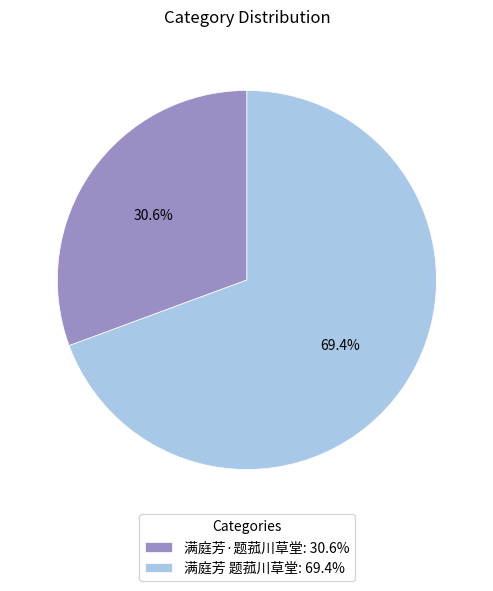

Rank the categories by value from highest to lowest.

满庭芳 题菰川草堂, 满庭芳·题菰川草堂